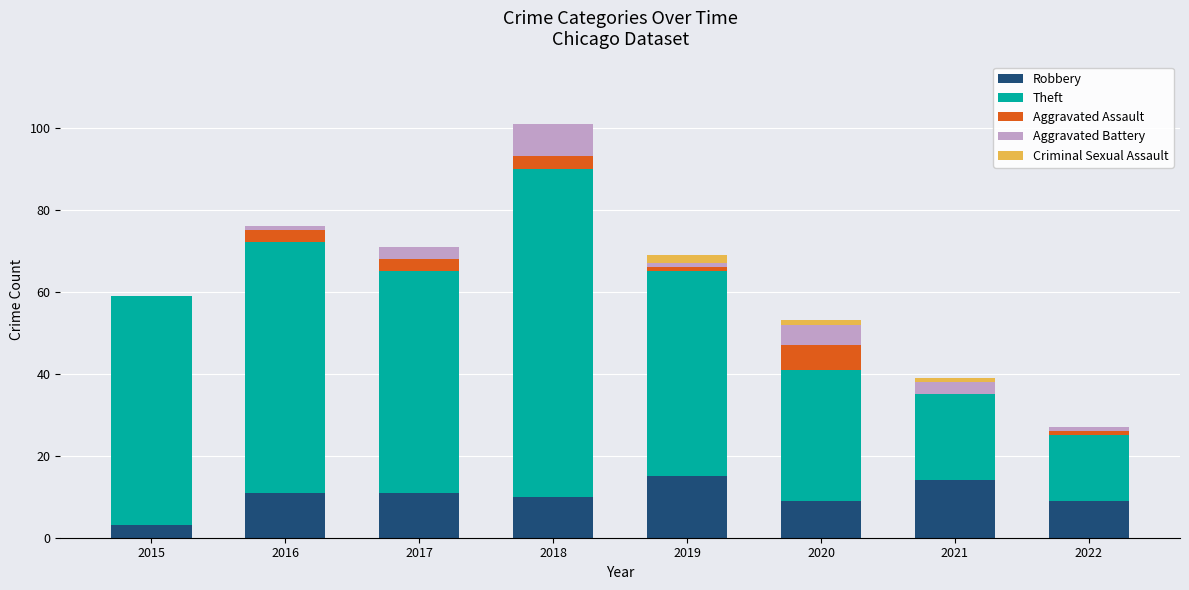

What is the total value across all series at 2018?

101